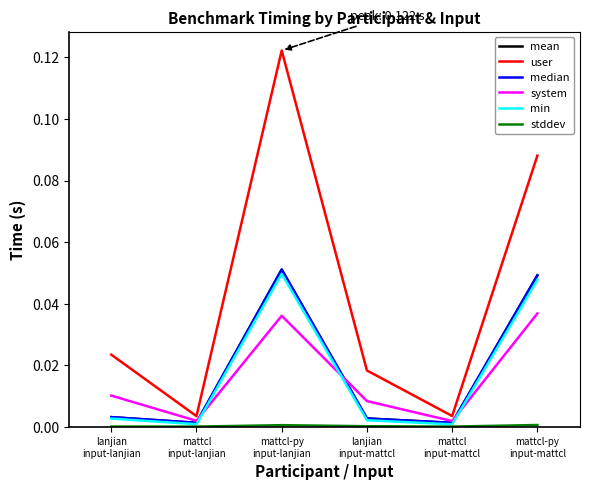

Which series has the largest total across all categories?

user